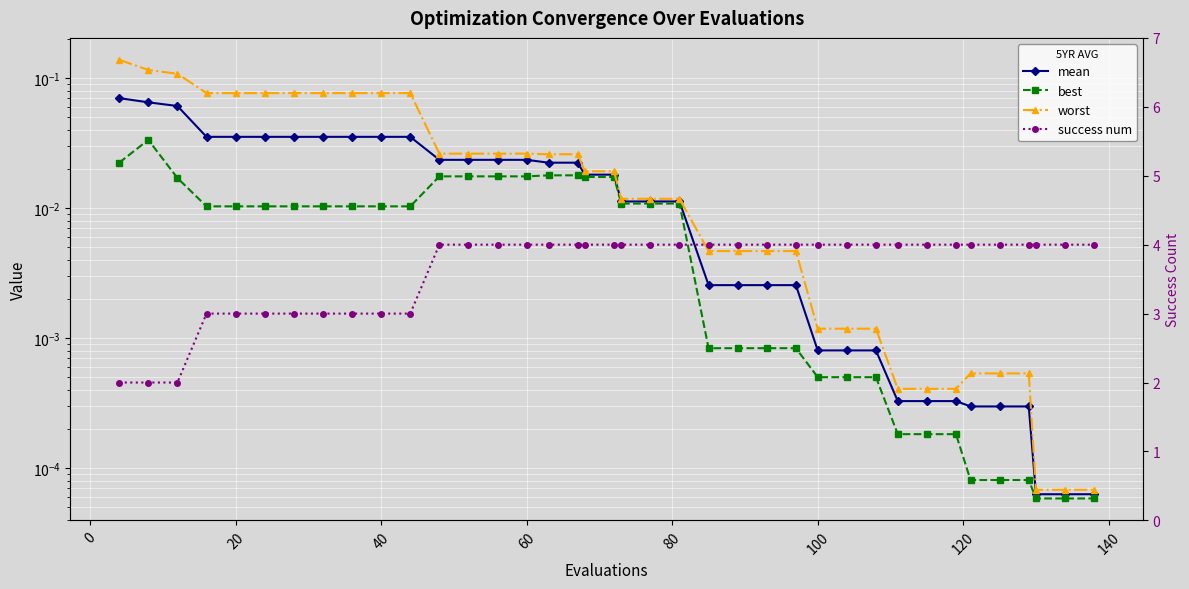

Which series has the widest spread of values?

success num